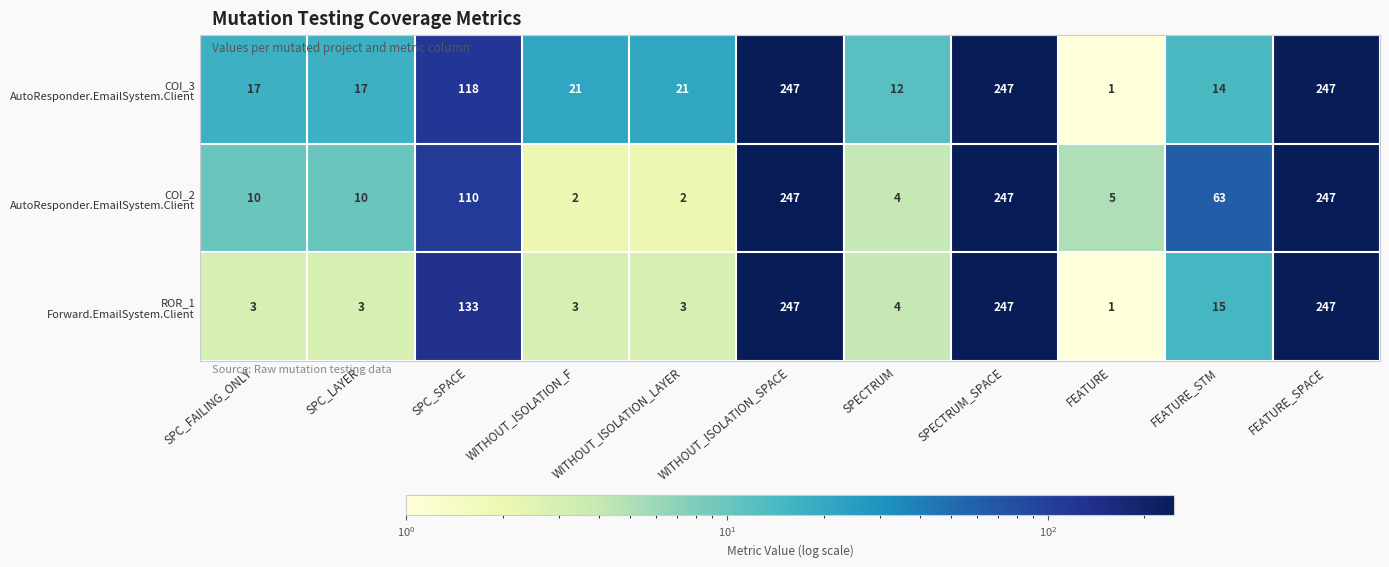

What is the maximum value shown in the chart?

247